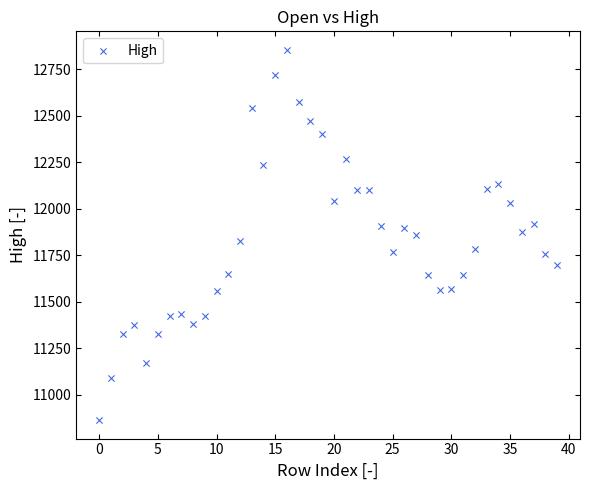

What is the range of Y values (max minus min)?

1990